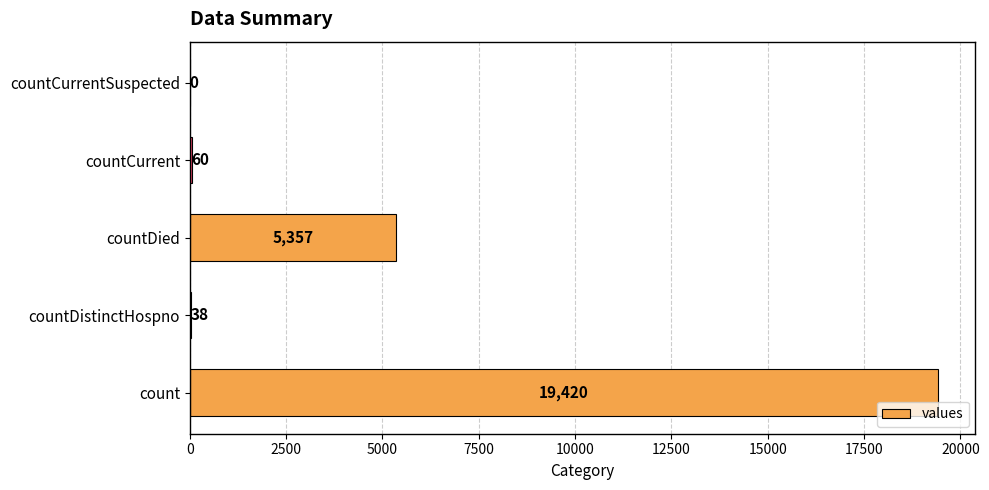

At which label is the value closest to 9710?

countDied